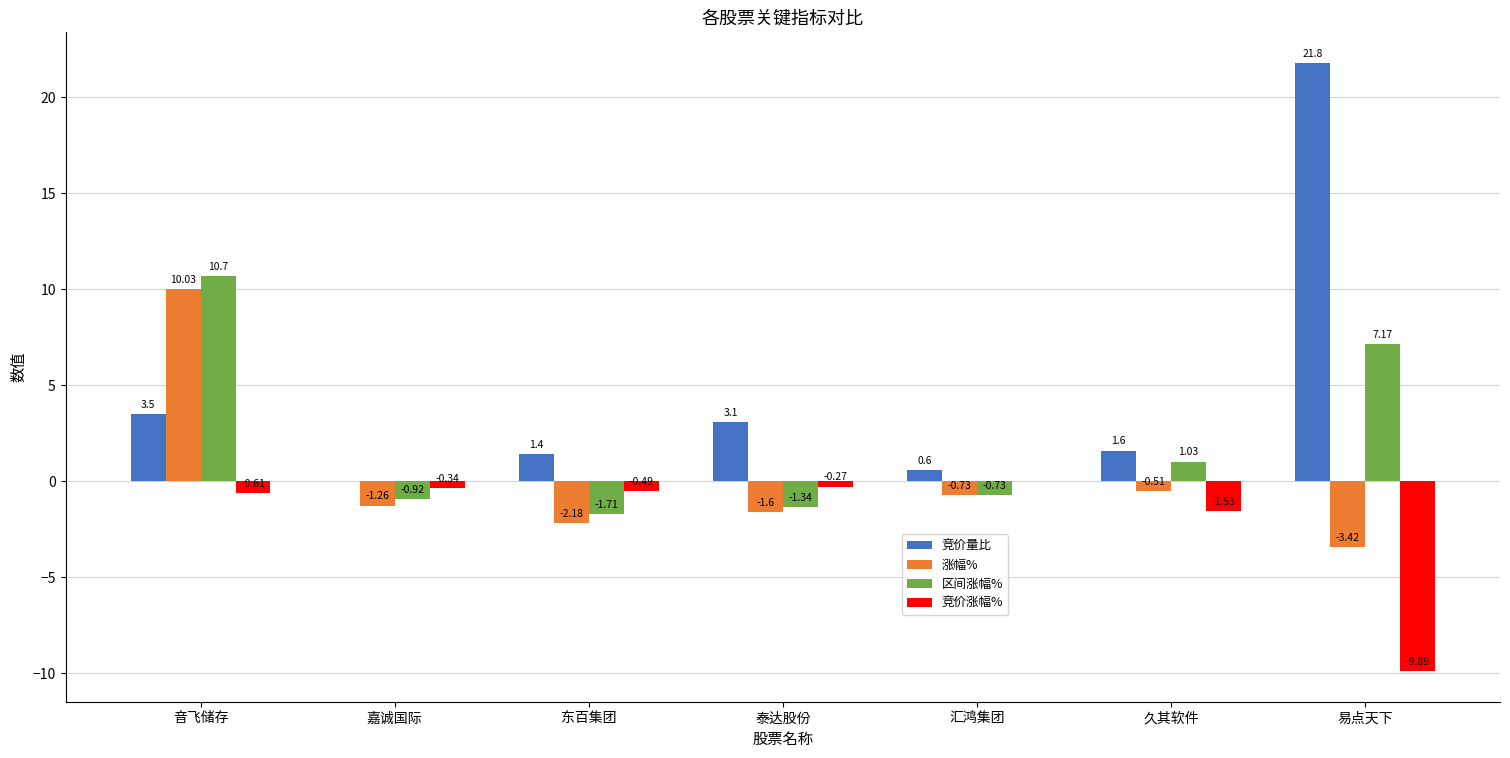

At which category is the sum across all series the highest?

音飞储存